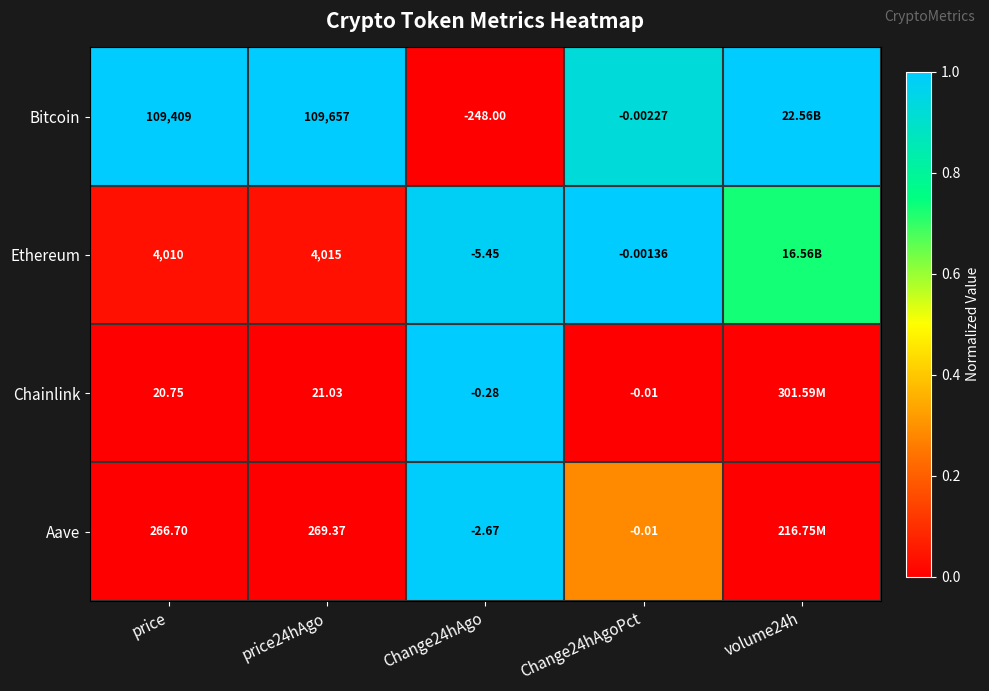

How many categories are shown in the chart?

5